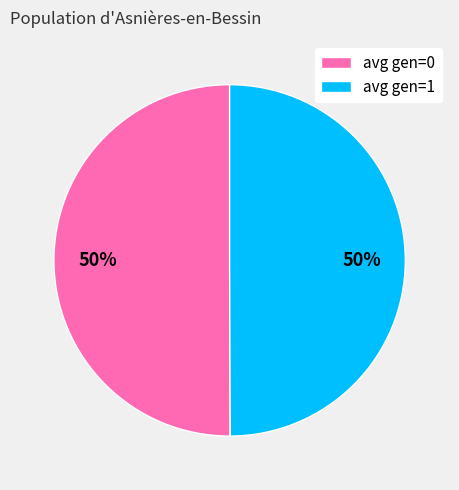

To the nearest percent, what percentage of the pie is avg gen=0?

50%